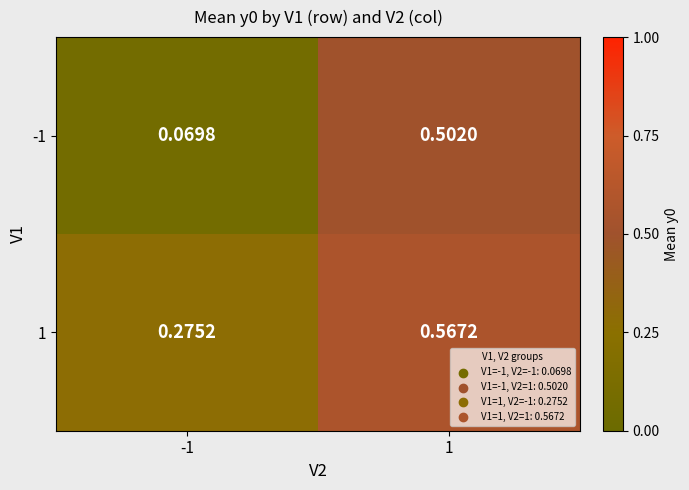

Rank the series by their maximum value, from highest to lowest.

1, -1